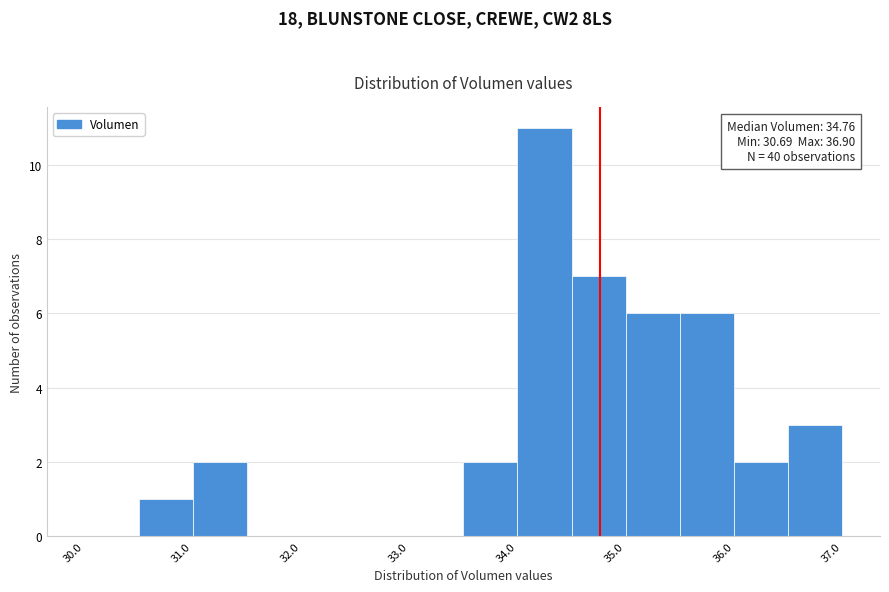

Over which range of the x-axis is the bar tallest?

34.0 to 34.5